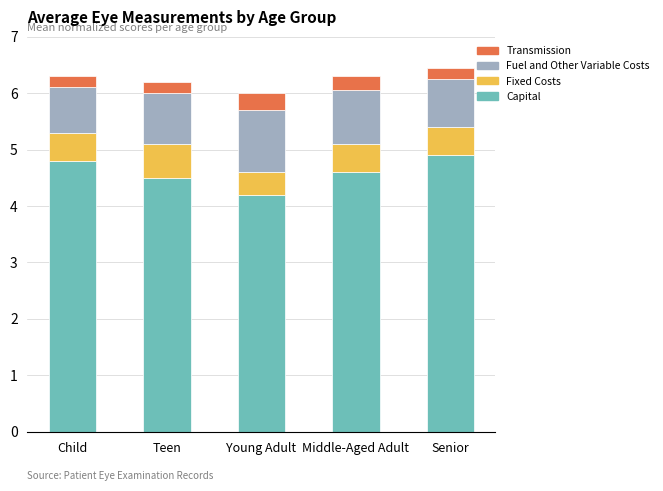

True or false: Capital has a value of 4.5 at Teen.

True